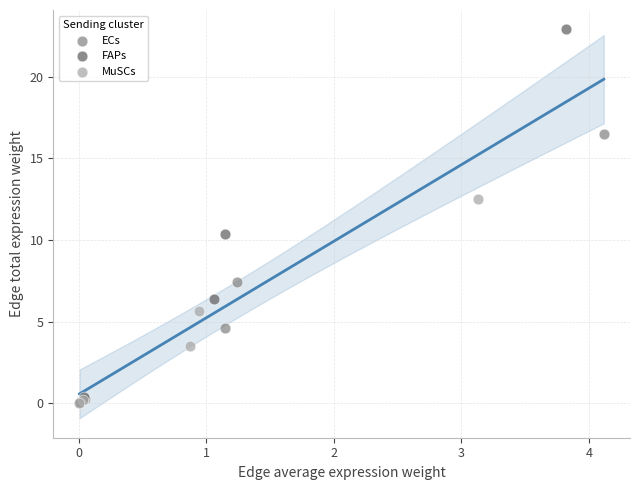

Which series has the widest spread of Y values?

FAPs